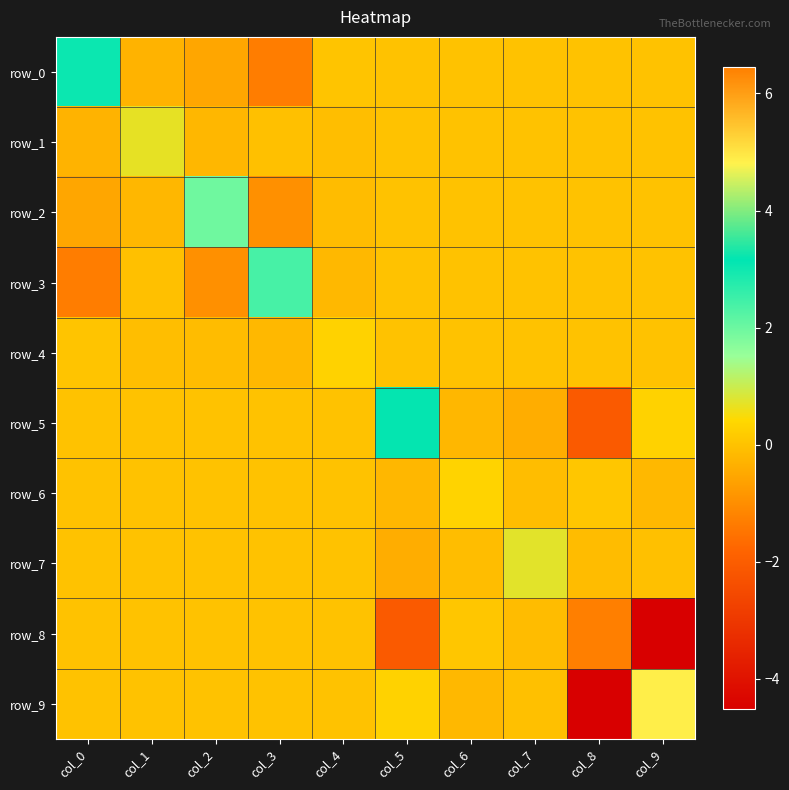

At how many categories does at least one series exceed 3?

4